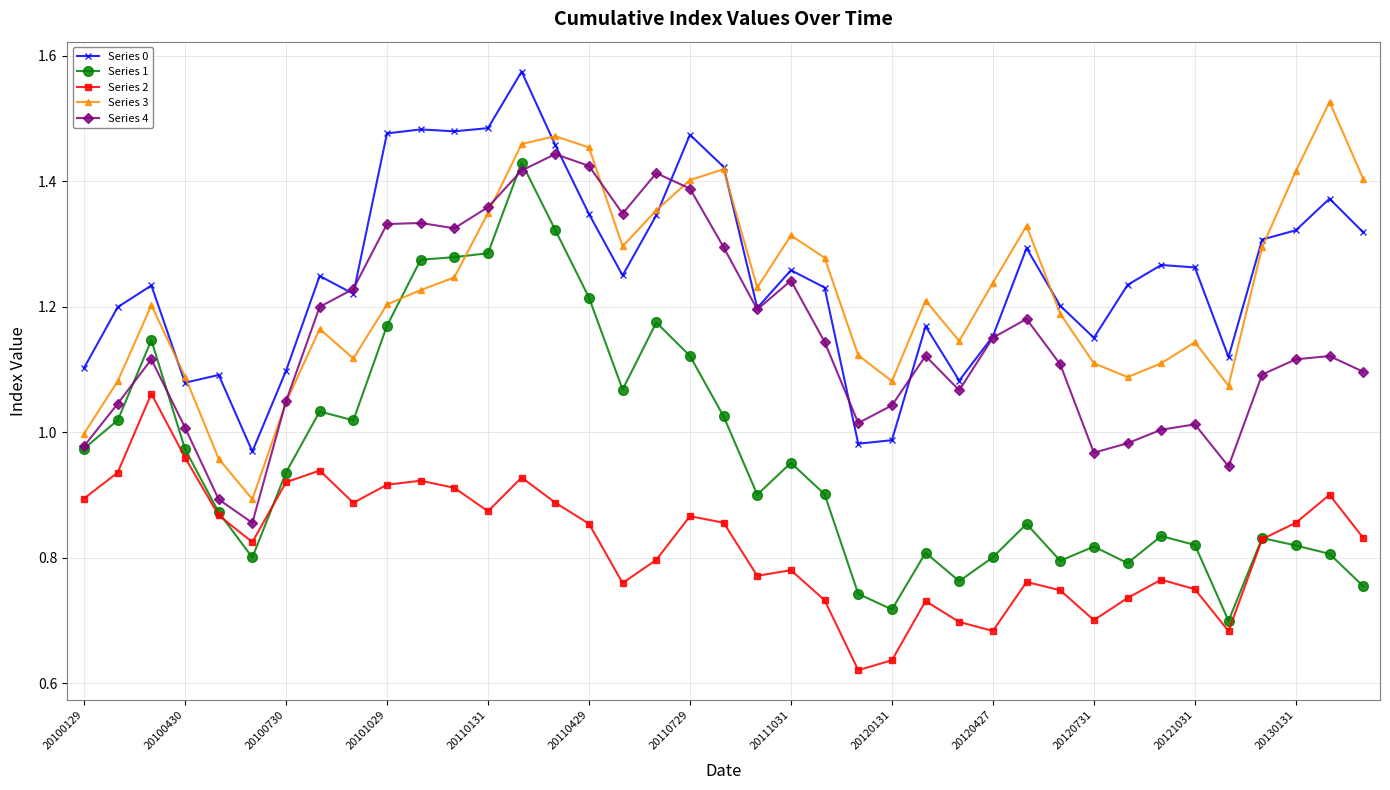

Count the number of categories in the chart.

39